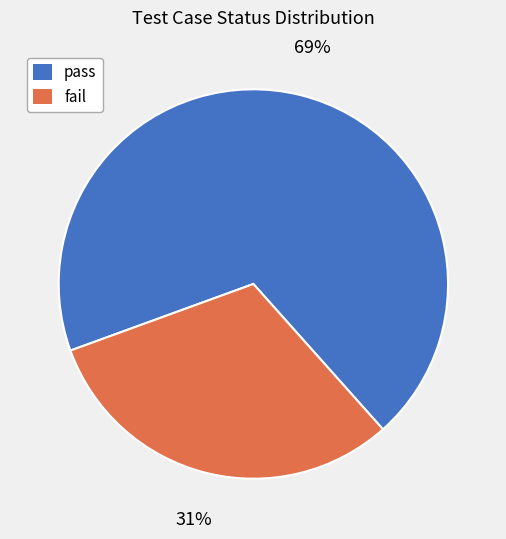

What is the smallest slice in the pie chart?

fail